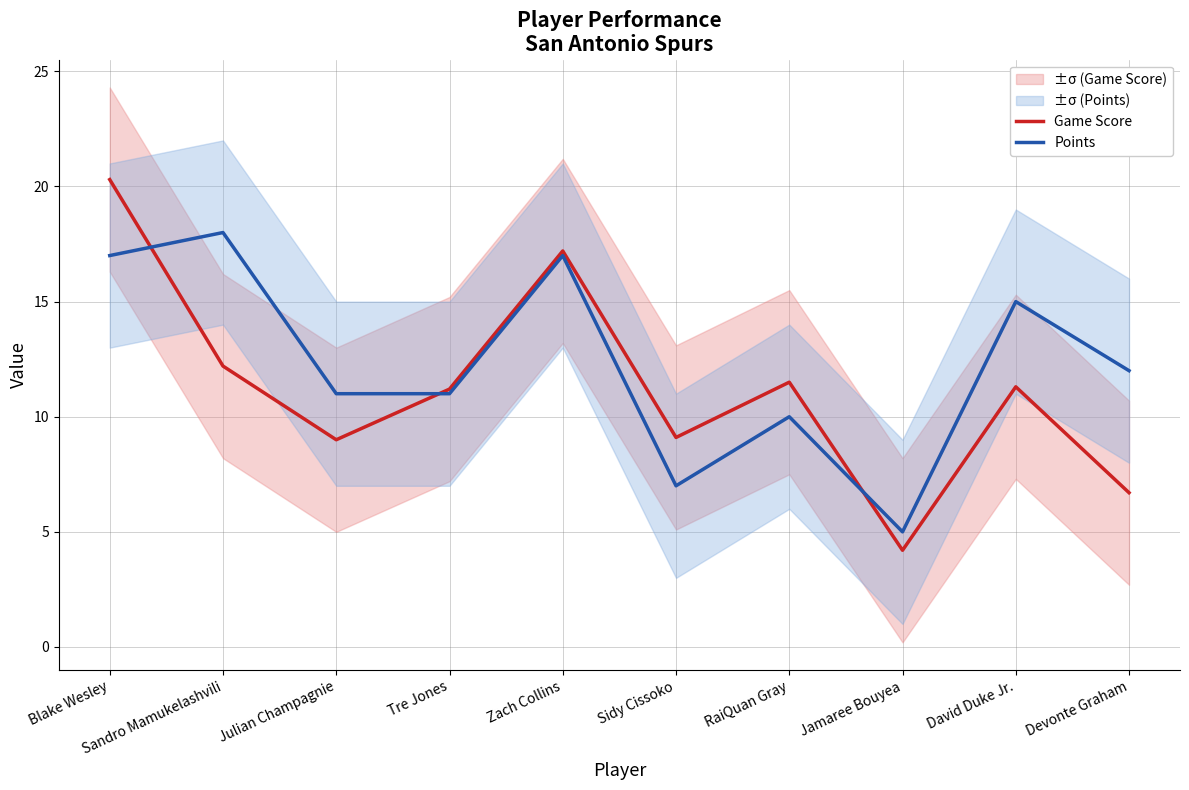

Does the chart display data point markers on the line(s)?

No